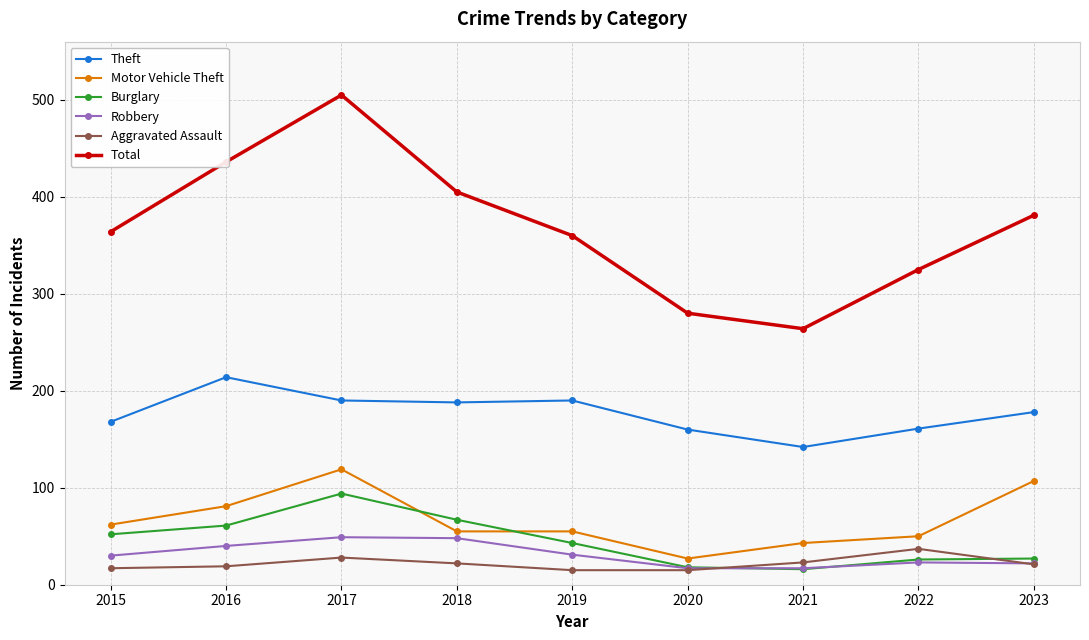

At how many categories does at least one series exceed 384?

3